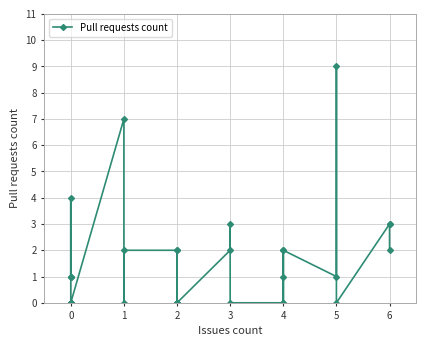

What is the value of the 15th point from the left?

7